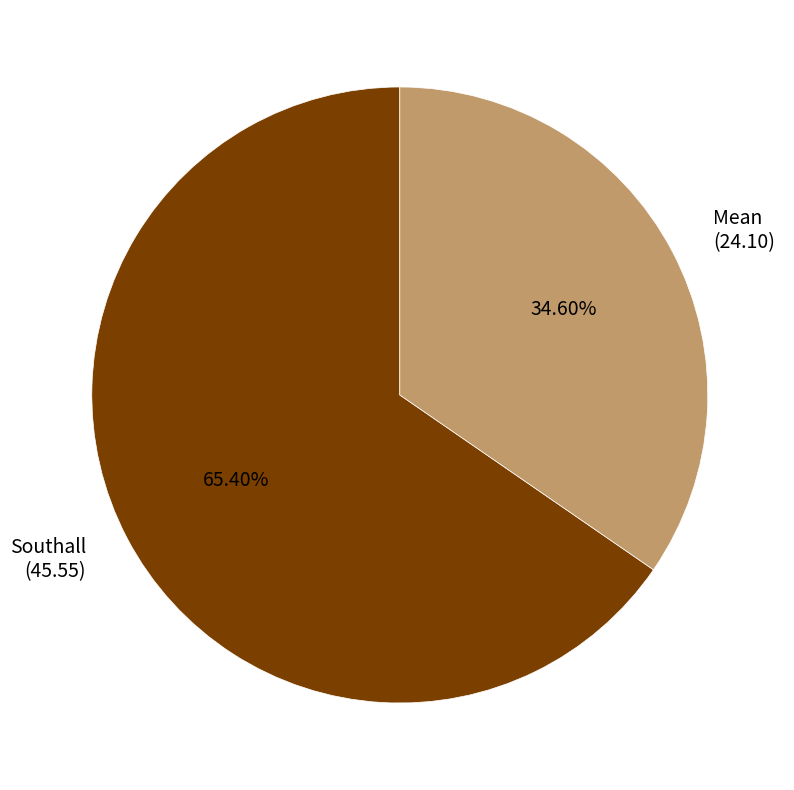

Which category has the biggest portion of the pie?

Southall